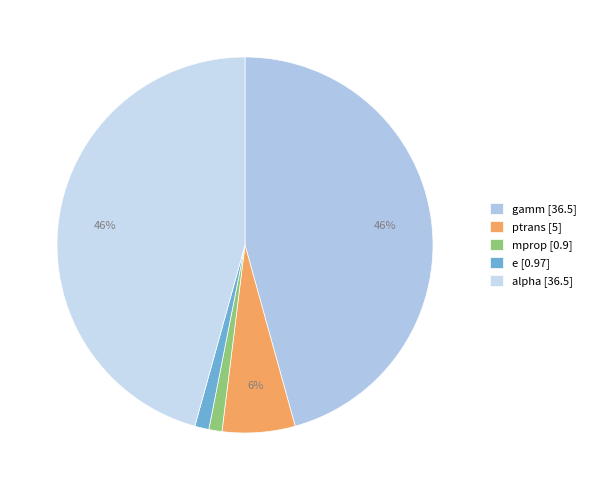

To the nearest percent, what is the difference between the e and ptrans slice percentages?

5%